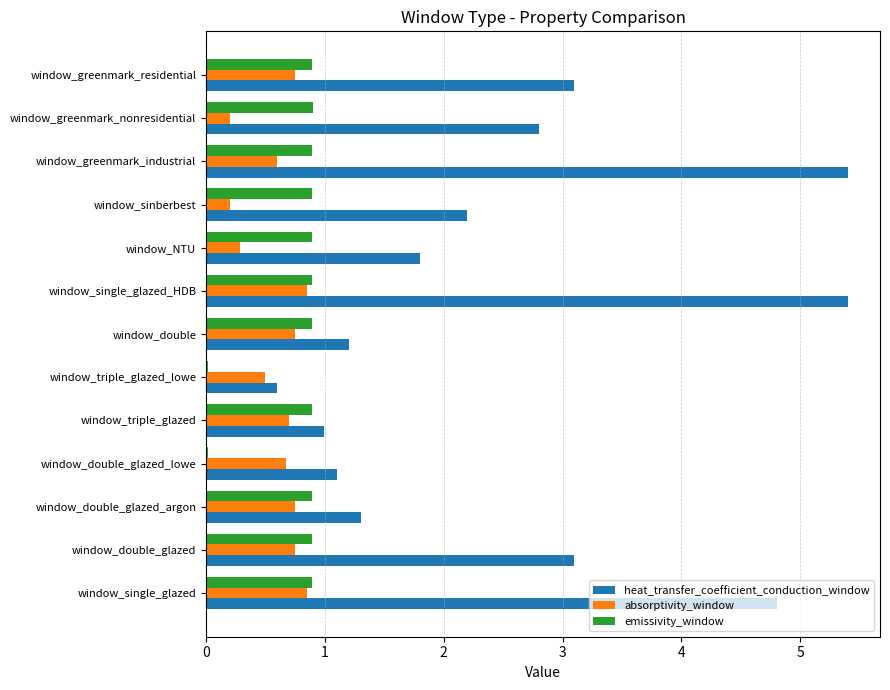

What is the spread (max minus min) of values at window_triple_glazed?

0.3